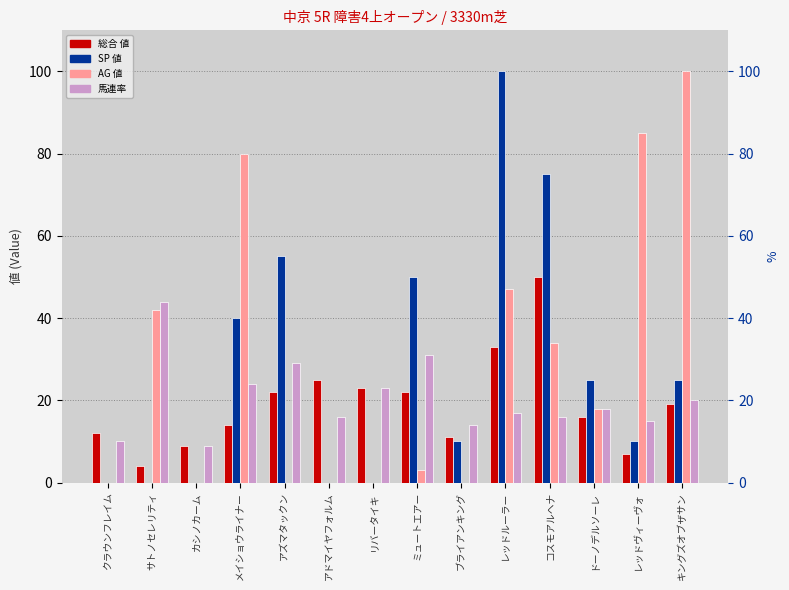

How many groups of bars are there?

14